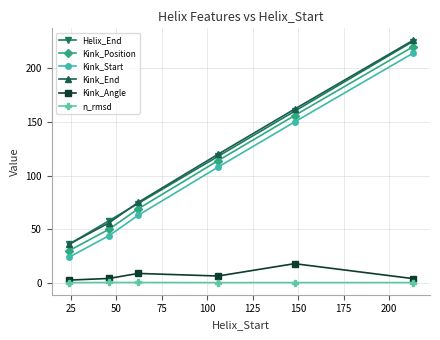

True or false: Kink_Position has more than 2 points higher than both neighbors.

False